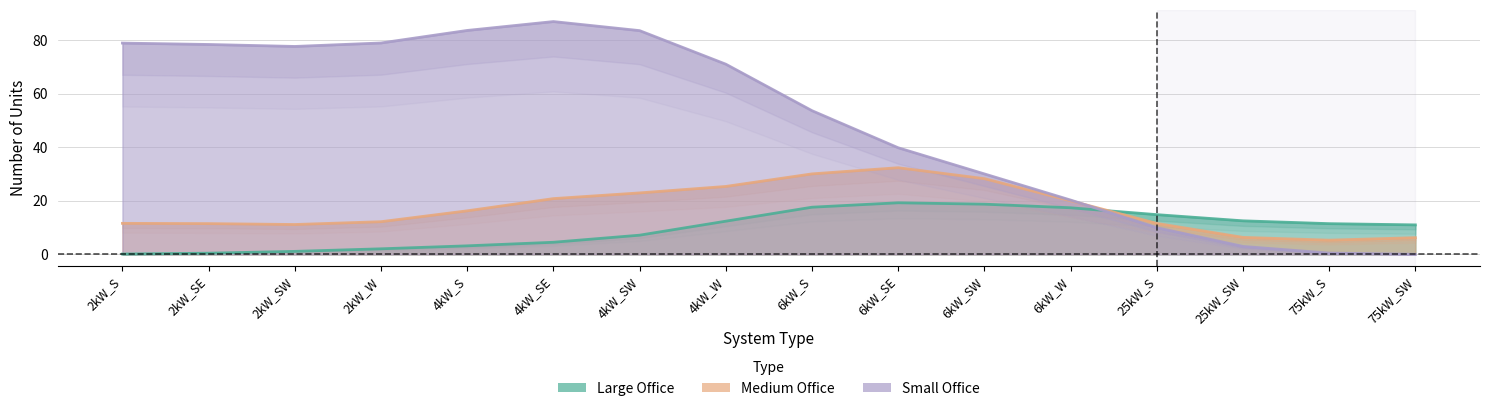

Which series has the widest spread of values?

Small Office